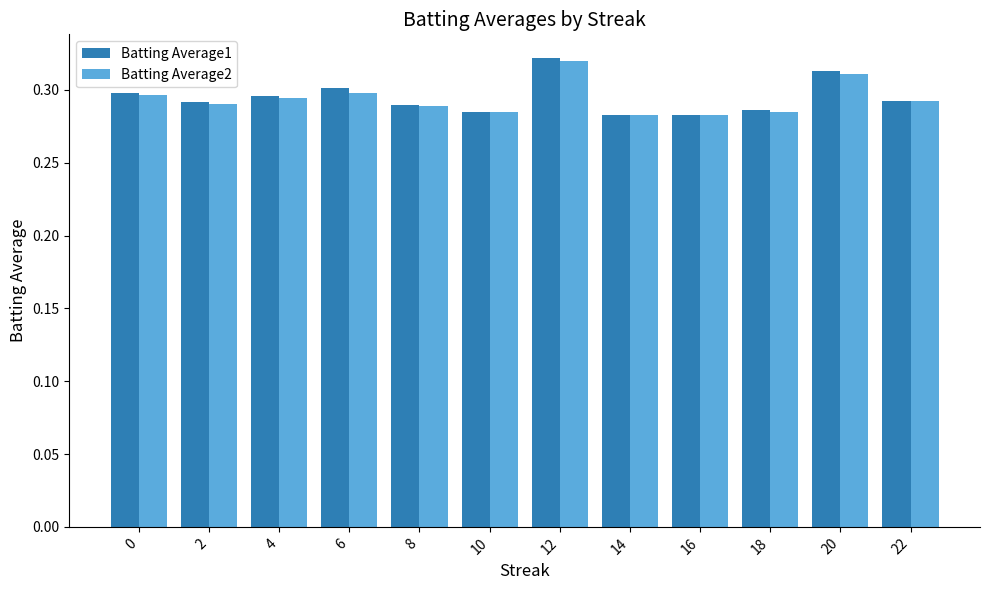

Is the value of Batting Average2 at 12 greater than the value of Batting Average1 at 2?

Yes